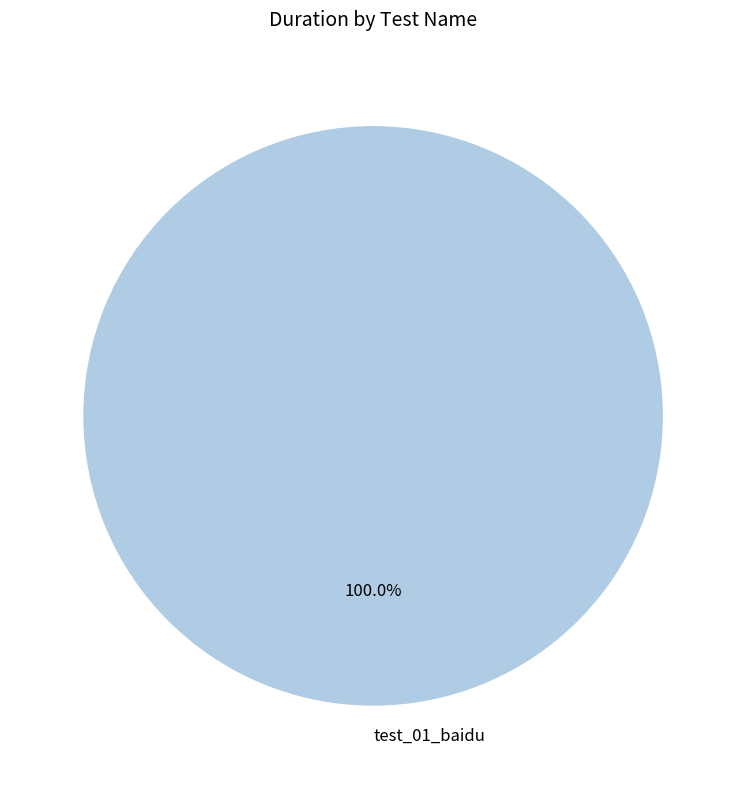

Does test_01_baidu represent more than half of the total?

Yes